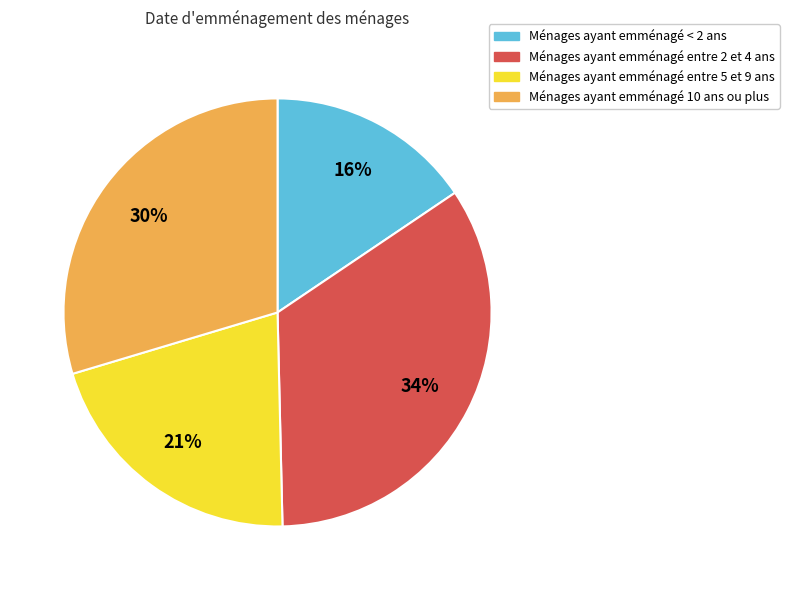

Count the number of slices in the pie.

4